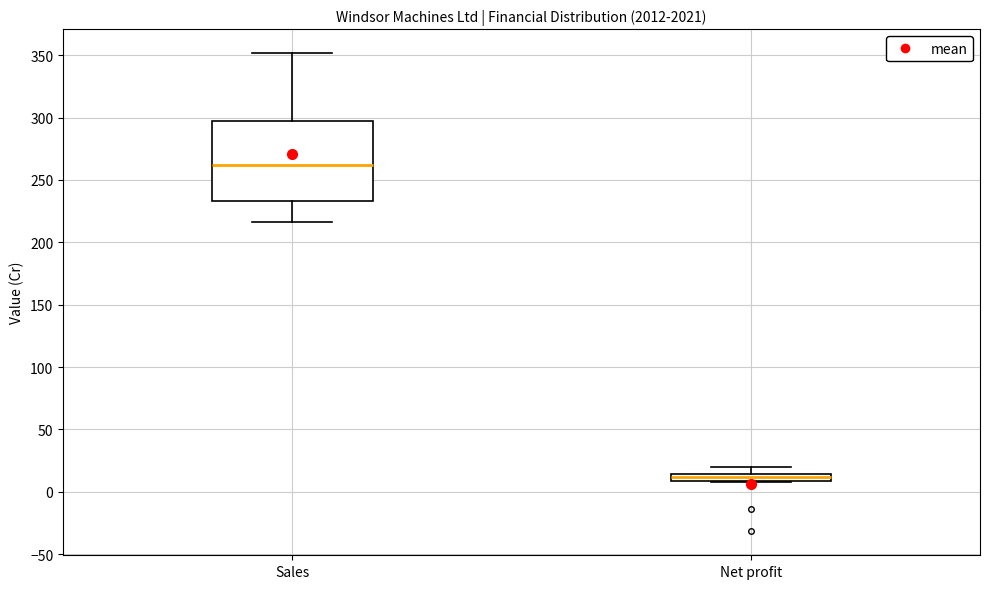

Comparing the boxes themselves (not the whiskers), which one is the tallest?

Sales